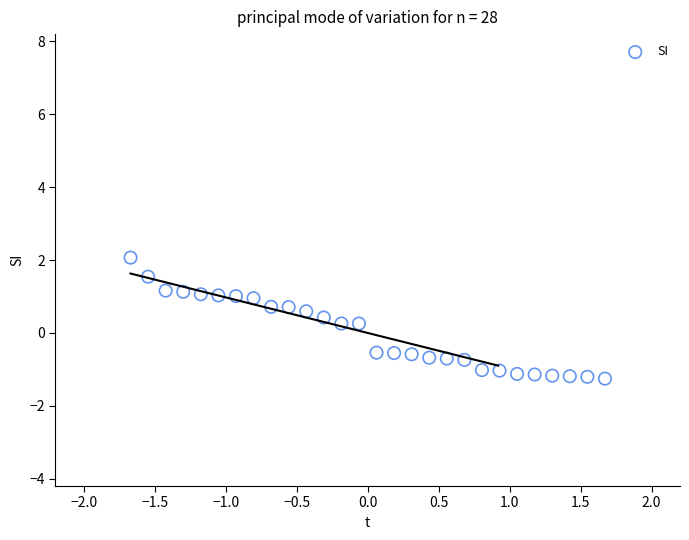

What is the range of Y values (max minus min)?

3.3